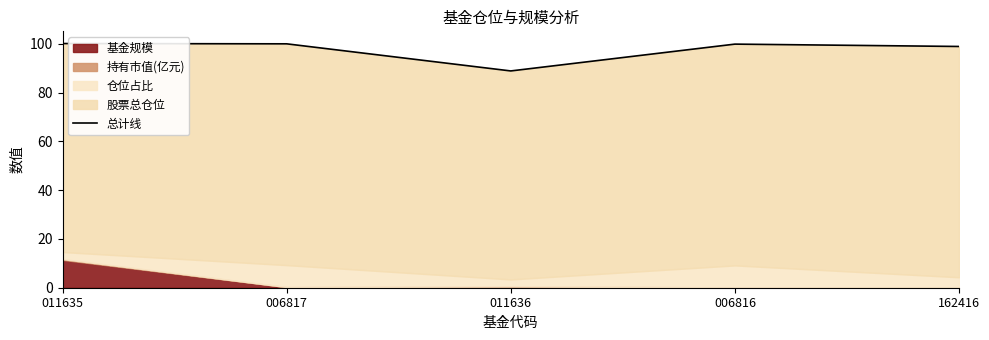

What is the sum of all values?

487.9